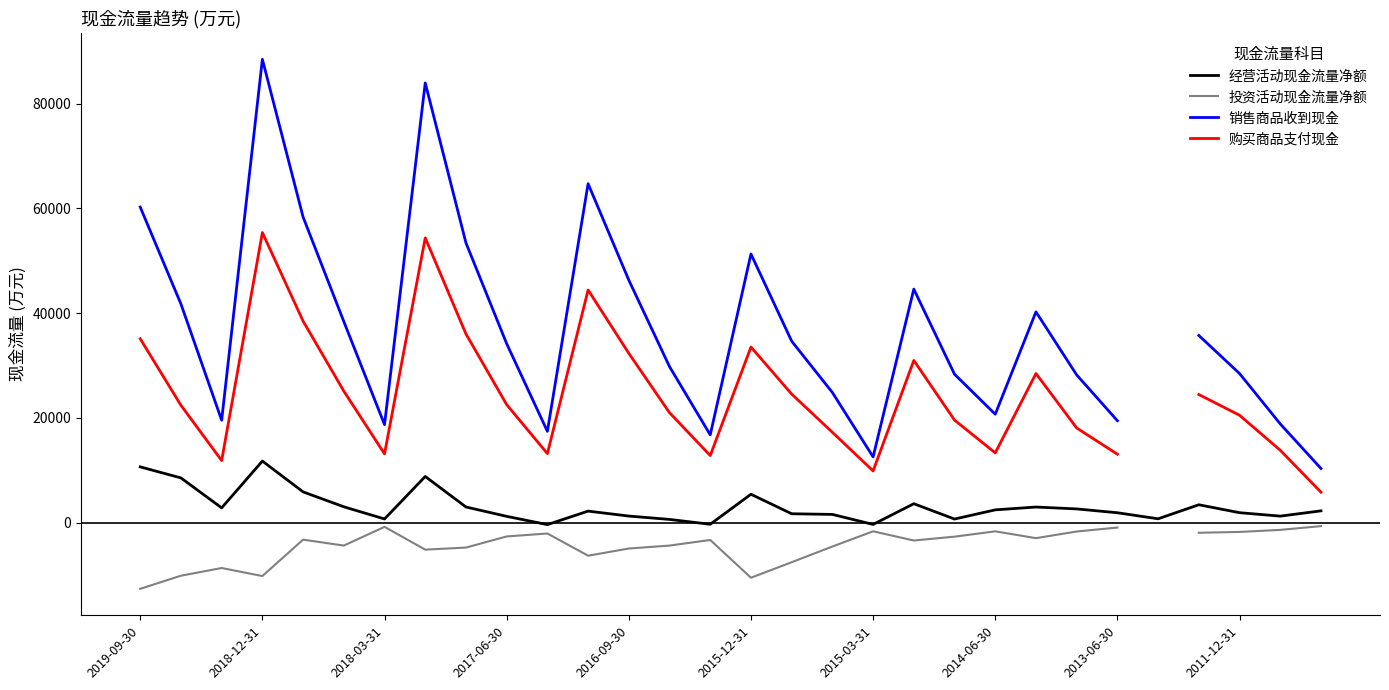

The value of 投资活动现金流量净额 at 26 is -624.0. True or false?

False